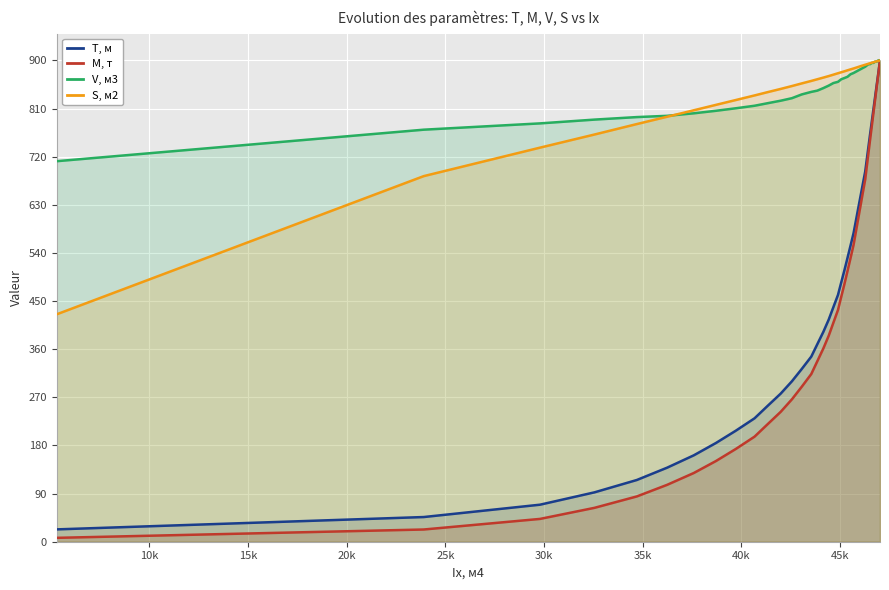

What is the highest value of the T, м series?

900.0